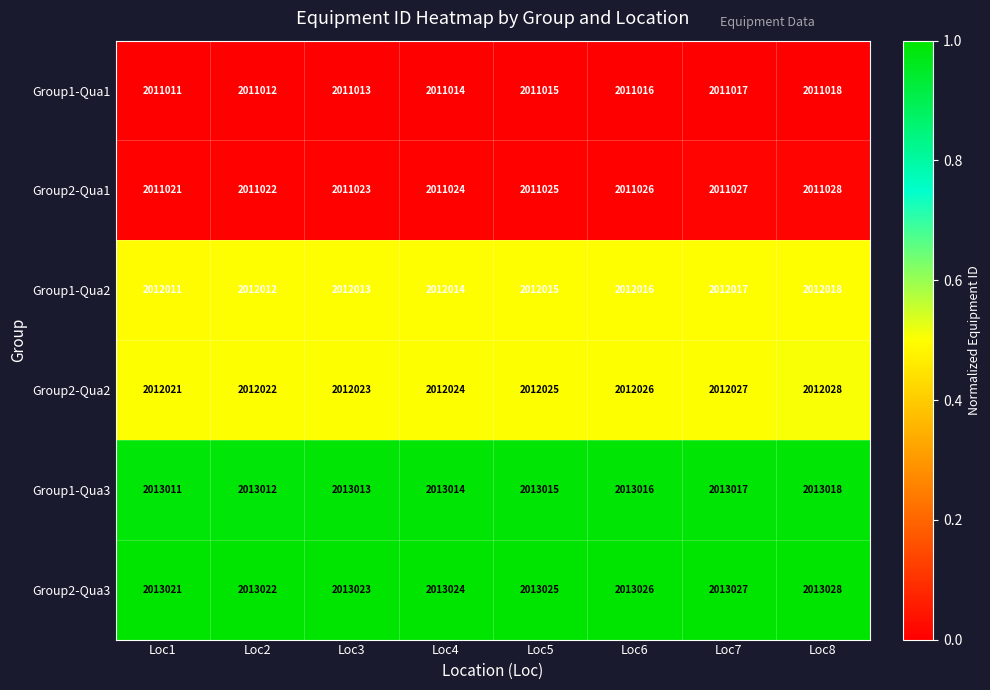

What is the greatest value displayed?

2013028